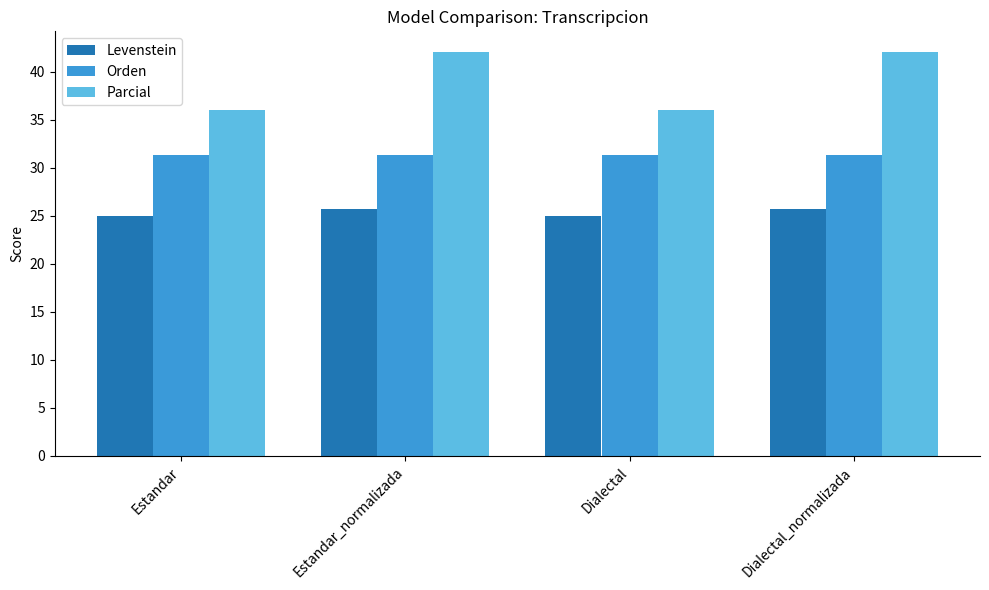

At how many categories does at least one series exceed 38?

2